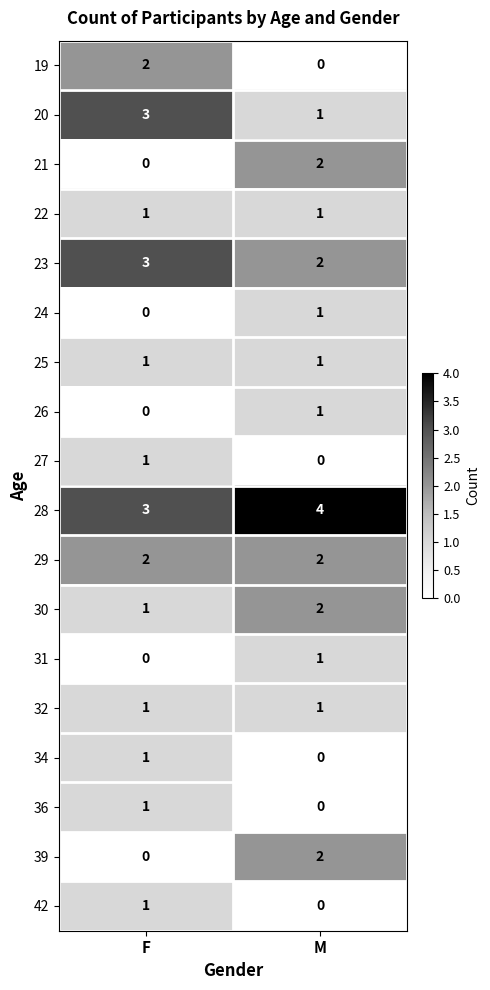

What is the difference between the highest and lowest values at M?

4